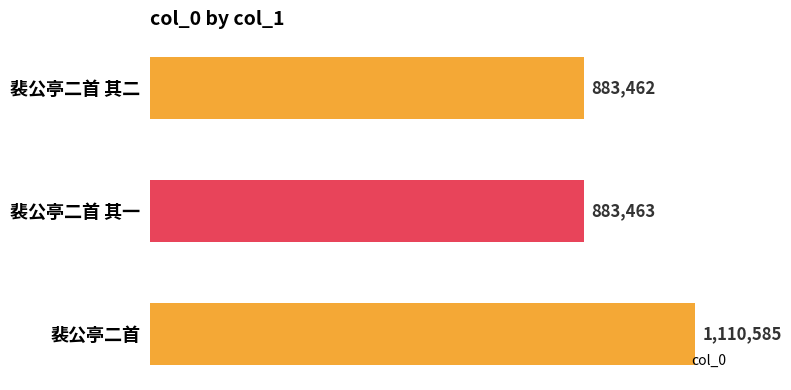

What is the difference between the maximum and minimum values?

227123